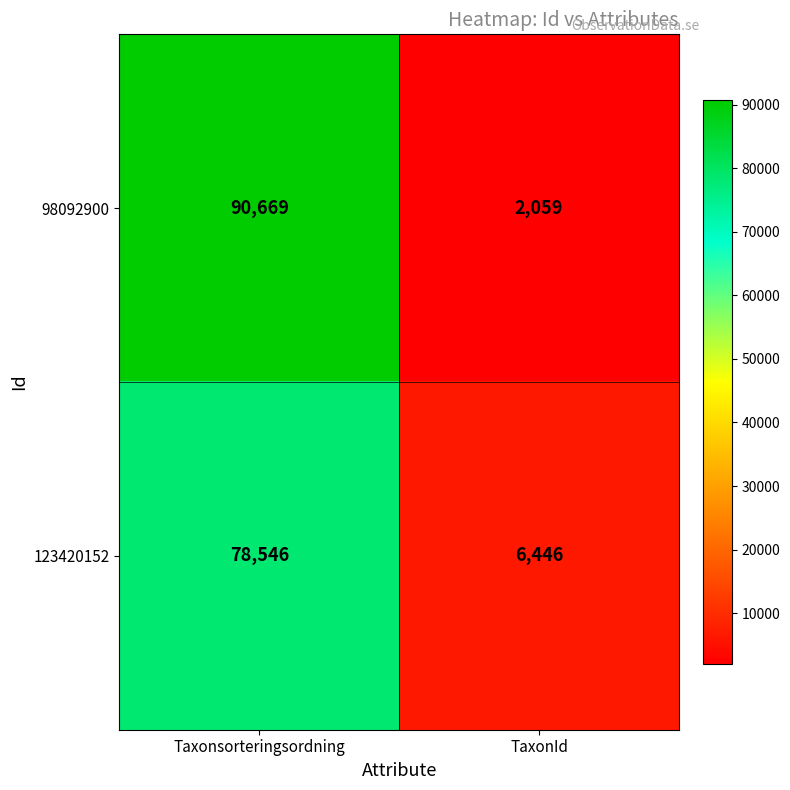

What is the total value across all series at TaxonId?

8505